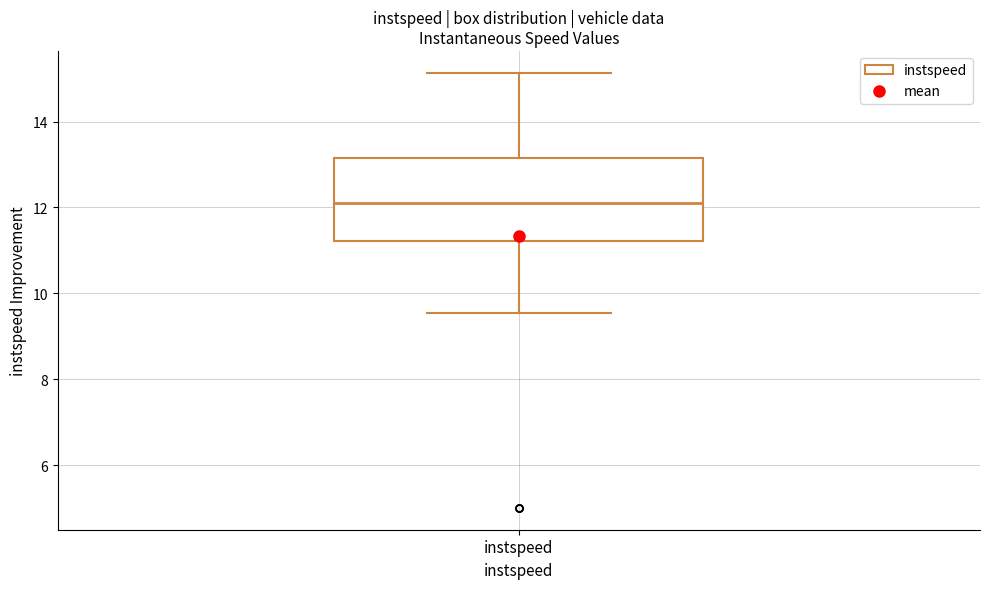

Where is the upper edge of the box for instspeed on the y-axis? The values are not printed on the chart, so give them approximately, as read against the axis.

13.2